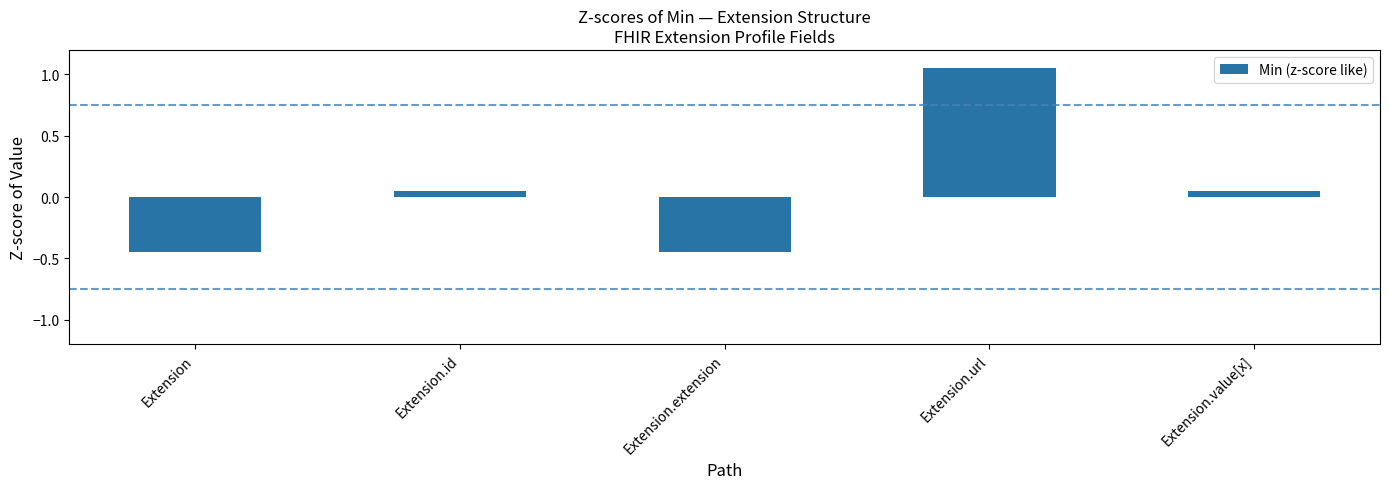

Where does the data first go above 0?

Extension.id